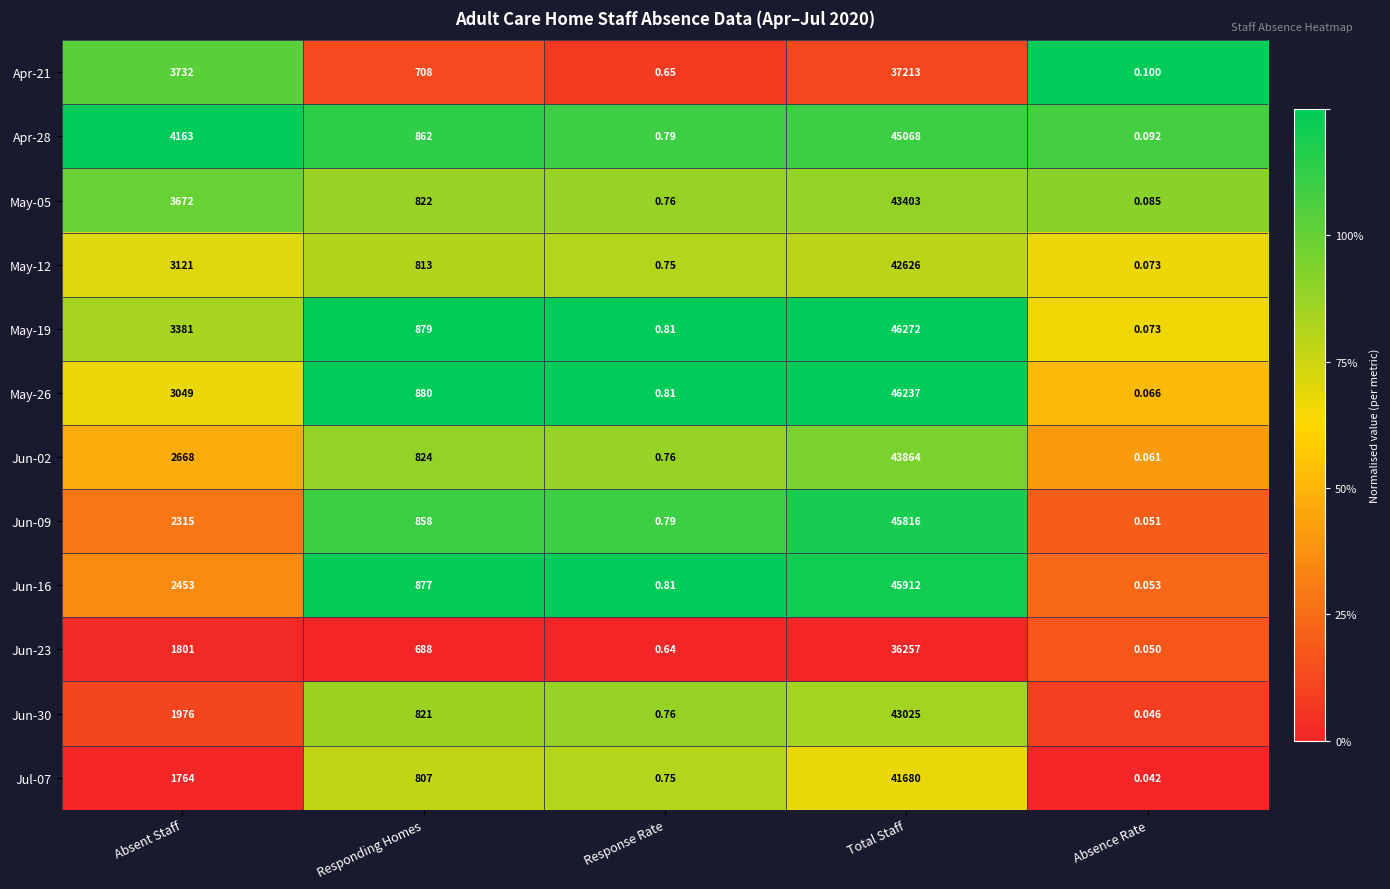

Which series changed the most between Absent Staff and Absence Rate?

Apr-28